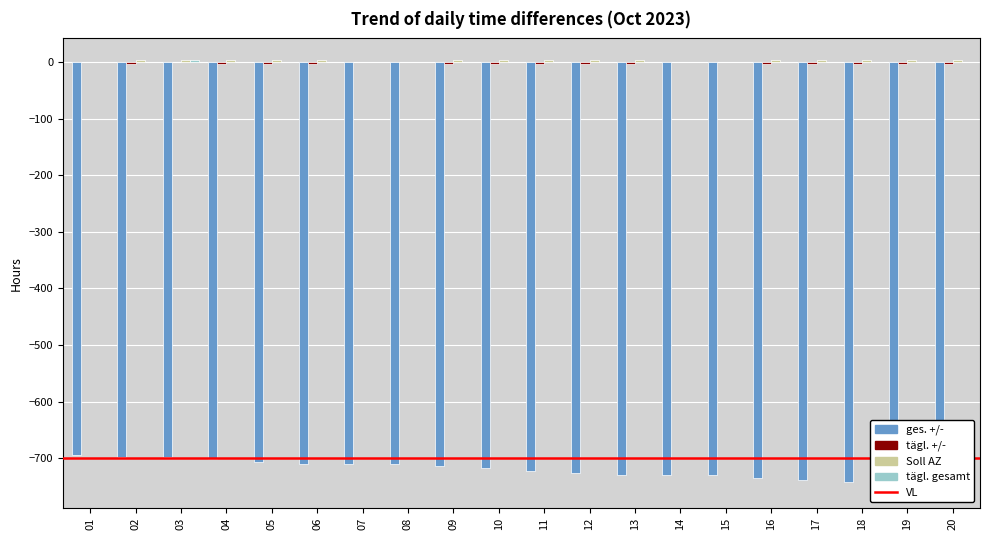

At how many categories does at least one series exceed -45?

20